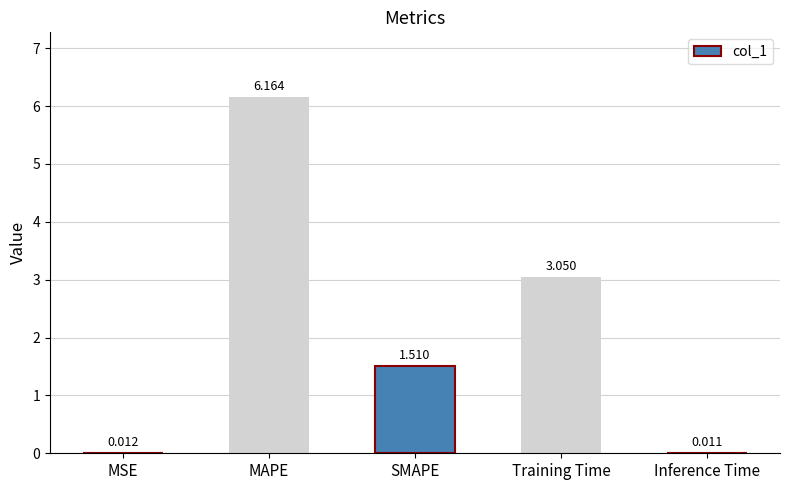

Which label corresponds to the largest value in the chart?

MAPE